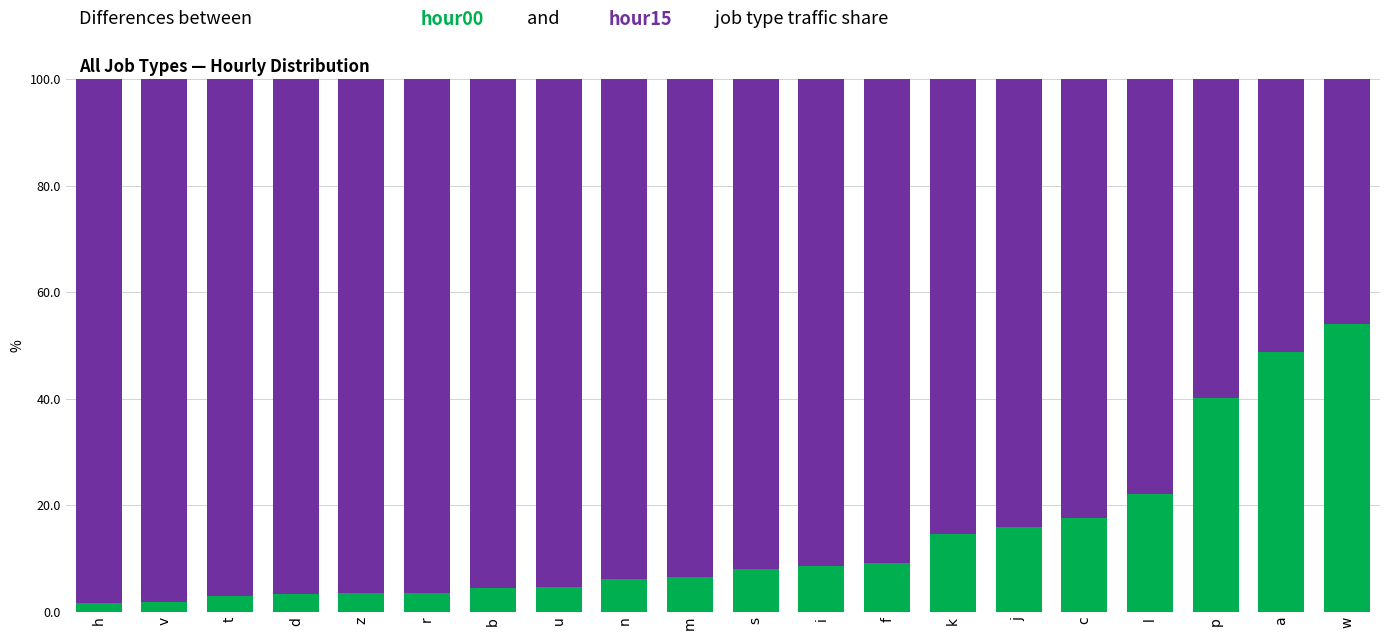

How many data points does each series have?

20